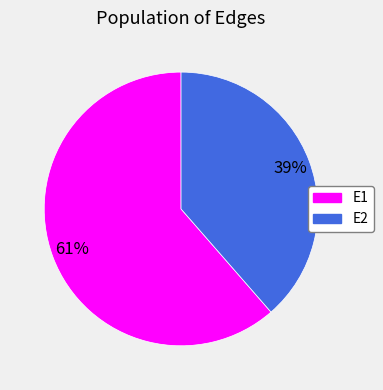

Does E2 represent more than half of the total?

No